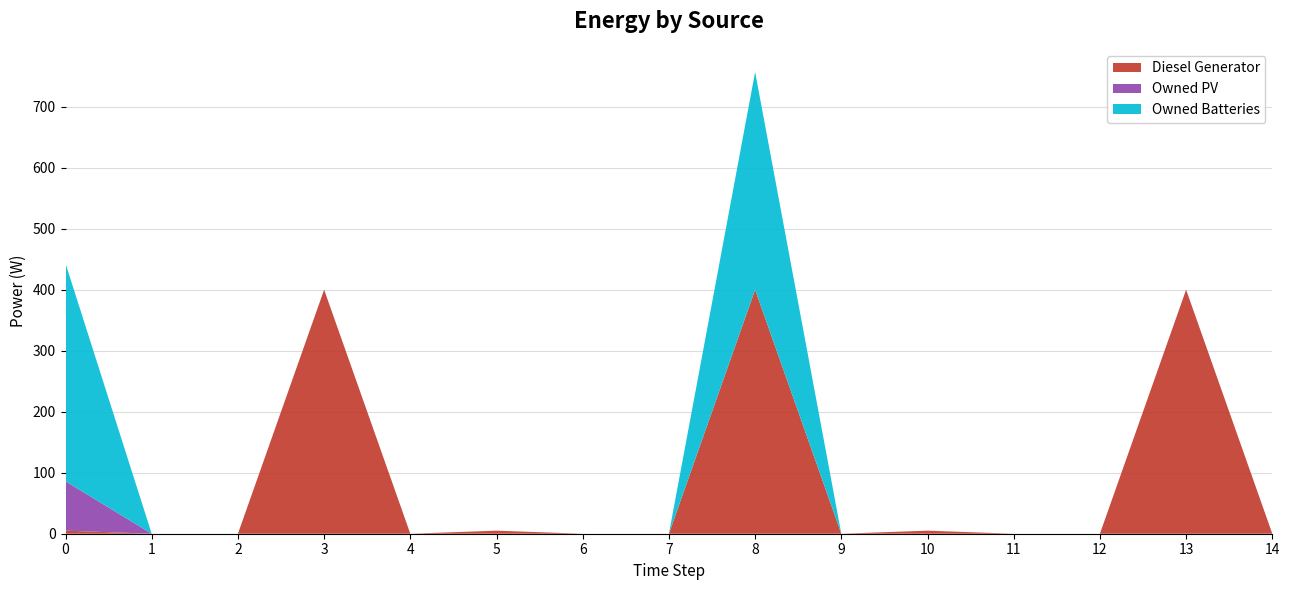

Reading right to left, list all the values displayed in this chart.

Diesel Generator: 14=0	13=400	12=0	11=0	10=5	9=0	8=400	7=0	6=0	5=5	4=0	3=400	2=0	1=0	0=5
Owned PV: 14=0	13=0	12=0	11=0	10=0	9=0	8=0	7=0	6=0	5=0	4=0	3=0	2=0	1=0	0=81
Owned Batteries: 14=0	13=0	12=0	11=0	10=0	9=0	8=357	7=0	6=0	5=0	4=0	3=0	2=0	1=0	0=357